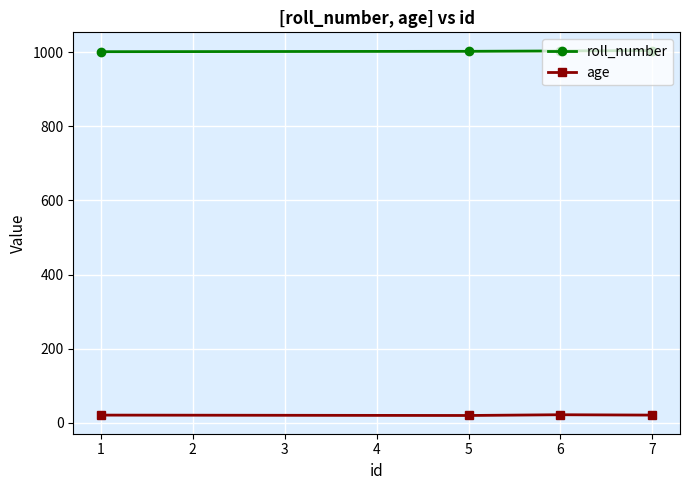

Rank the series at 6 from lowest to highest value.

age, roll_number